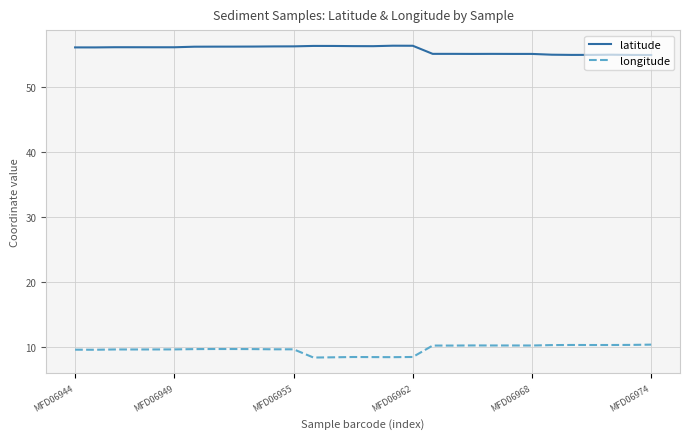

True or false: latitude has more than 1 points higher than both neighbors.

True